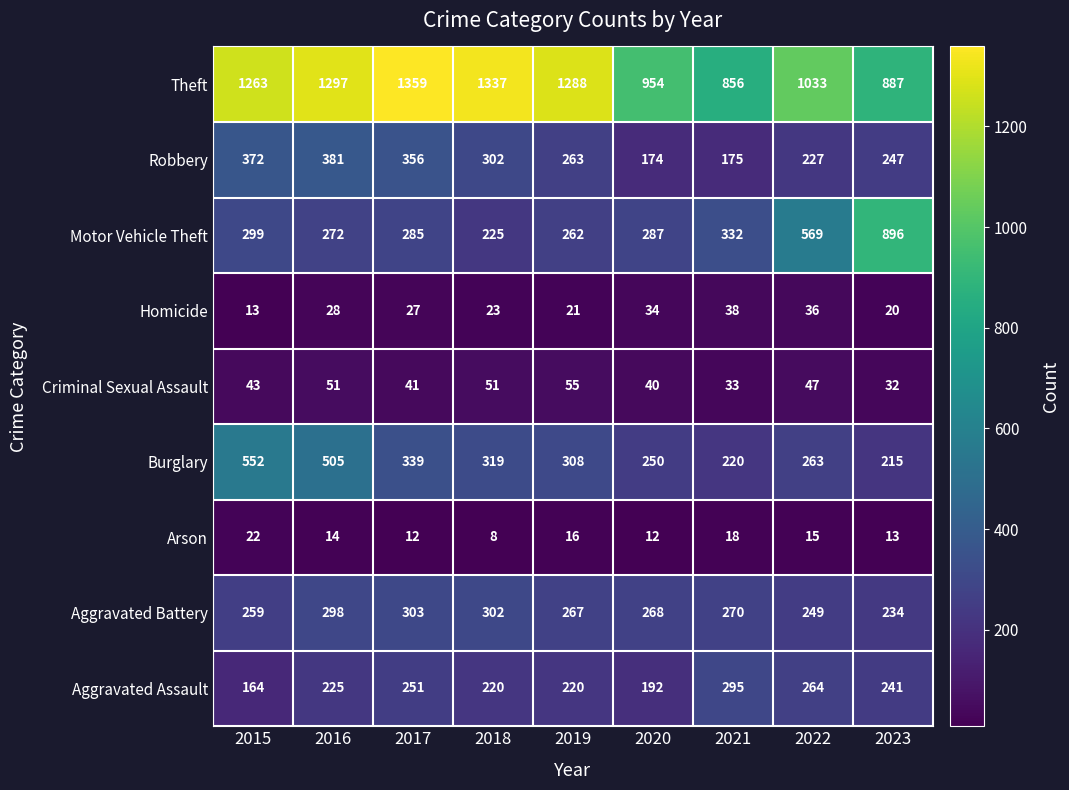

What is the sum of the Motor Vehicle Theft values at 2023 and 2016?

1168